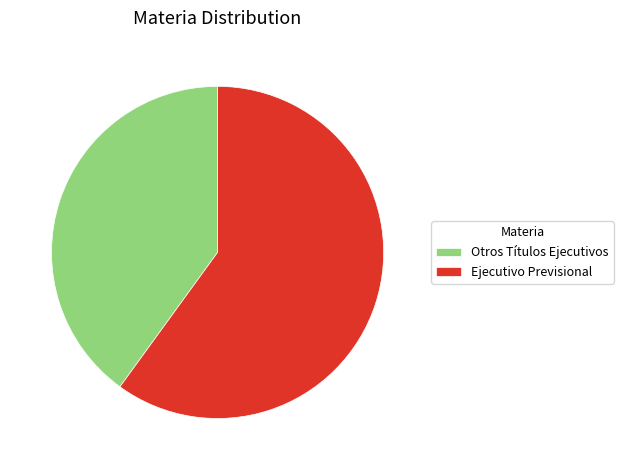

The Otros Títulos Ejecutivos slice represents 50% of the pie. True or false?

False